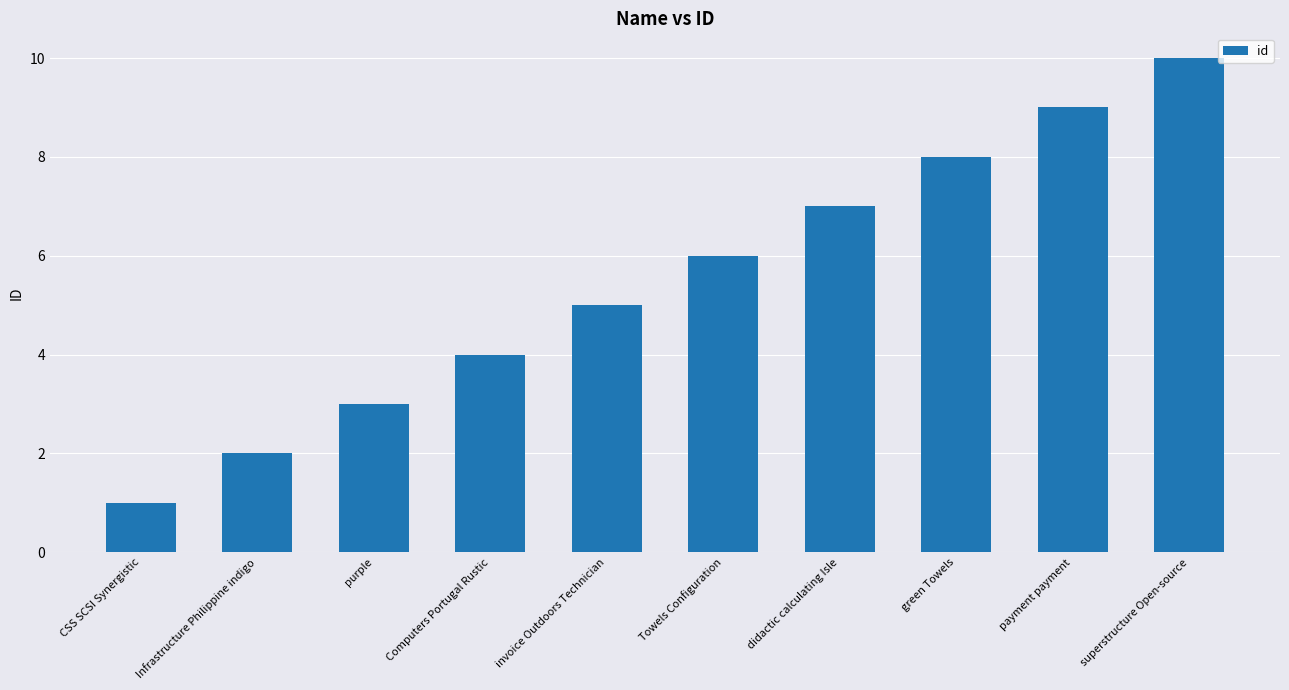

Which label corresponds to the smallest value in the chart?

CSS SCSI Synergistic